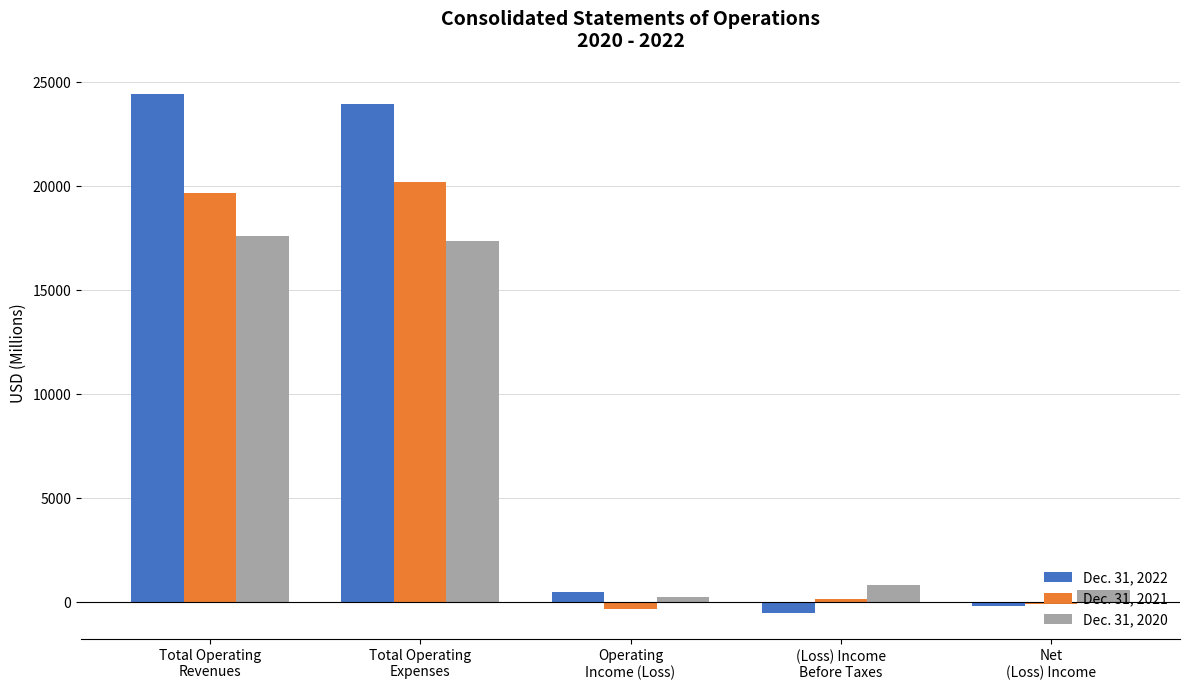

What is the maximum value shown in the chart?

24440